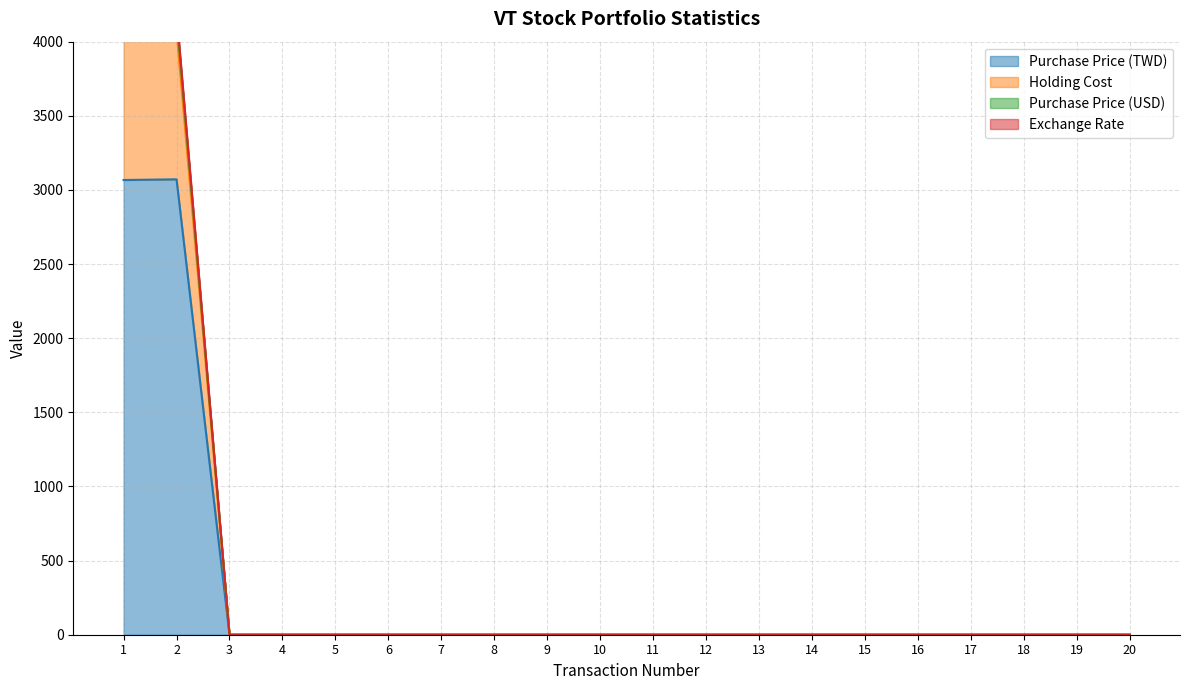

Rank the series at 10 from highest to lowest value.

Purchase Price (TWD), Holding Cost, Purchase Price (USD), Exchange Rate